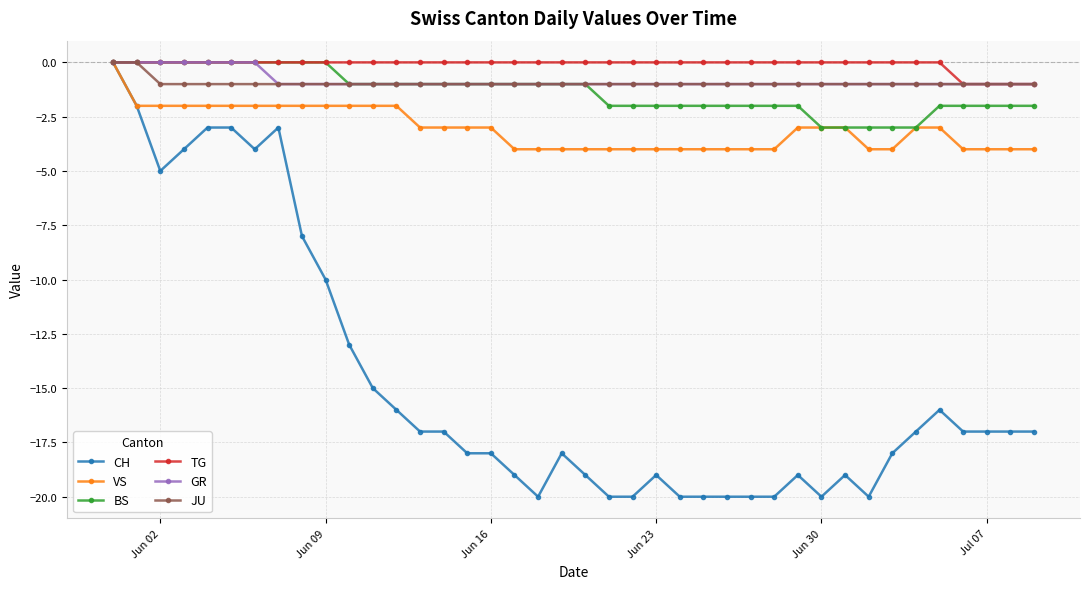

What is the value of the GR point at the 39th from the left?

-1